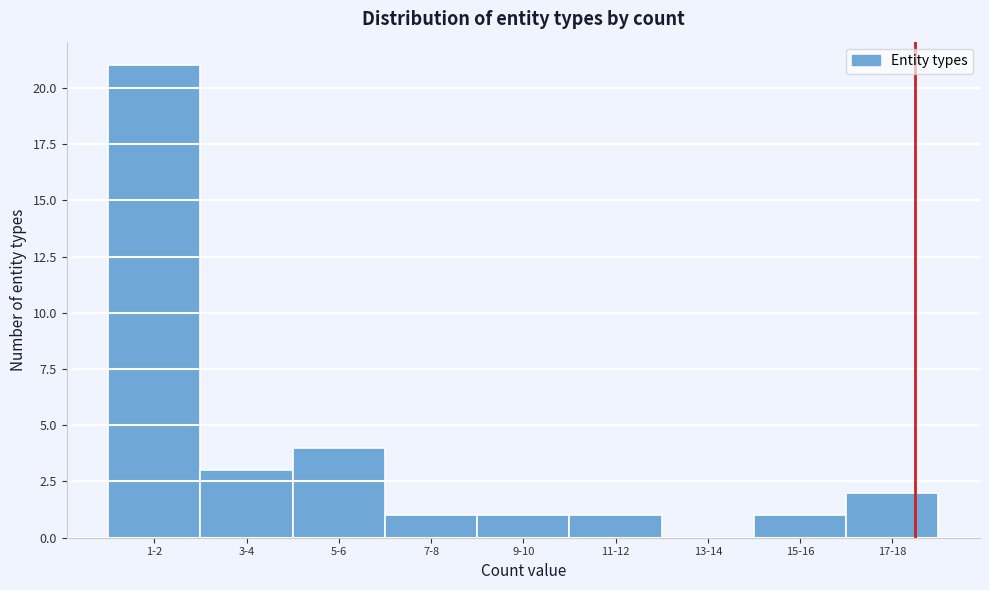

Reading right to left, list all the values displayed in this chart.

17-18=2	15-16=1	13-14=0	11-12=1	9-10=1	7-8=1	5-6=4	3-4=3	1-2=21